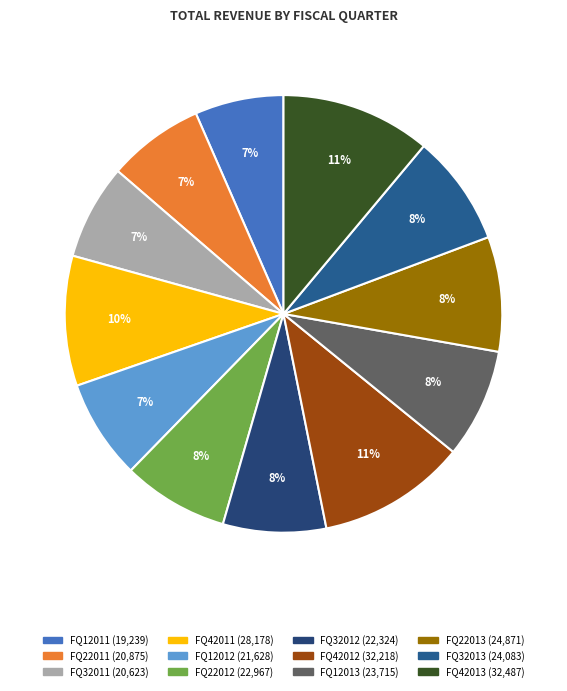

To the nearest percent, what percentage of the pie is FQ12011?

7%